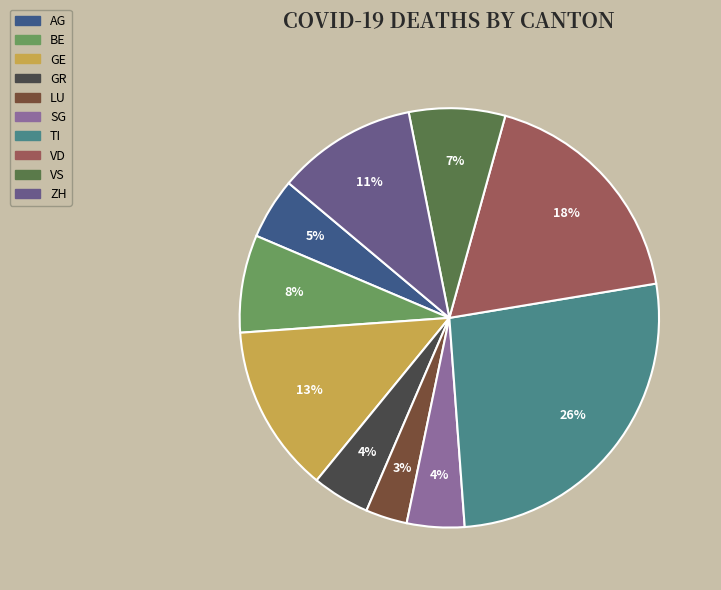

How many slices are in this pie chart?

10